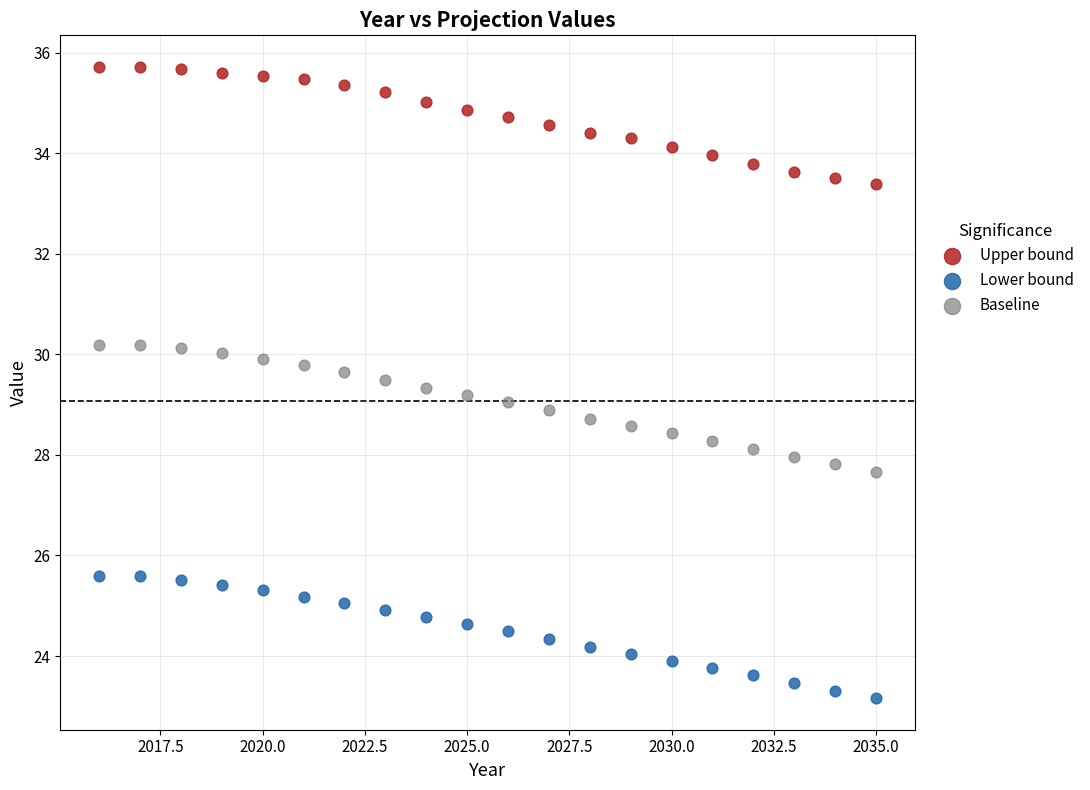

Across all data points, what is the range of X values (max minus min)?

19.0